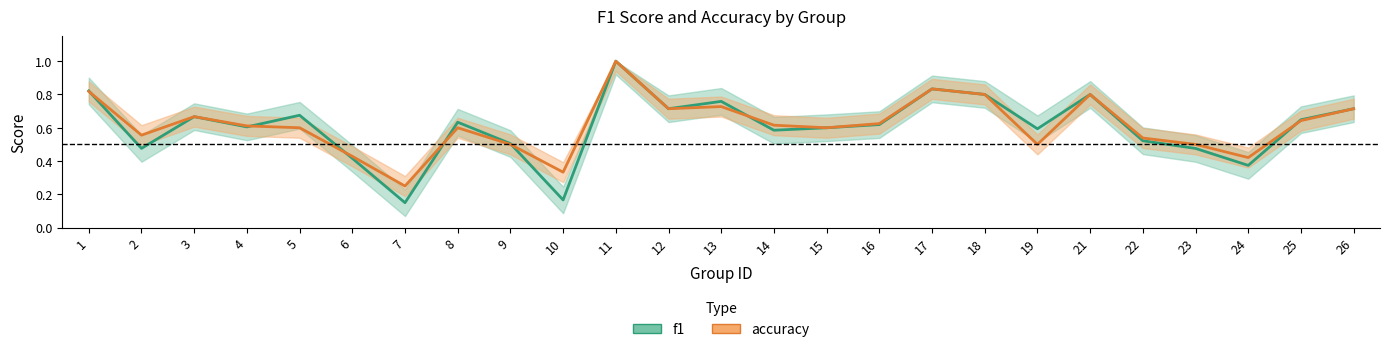

What is the sum of all f1 values?

15.2